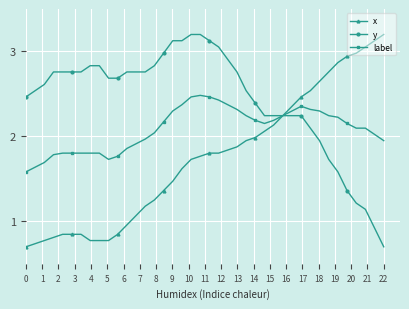

What are all the series names shown in the legend?

x, y, label